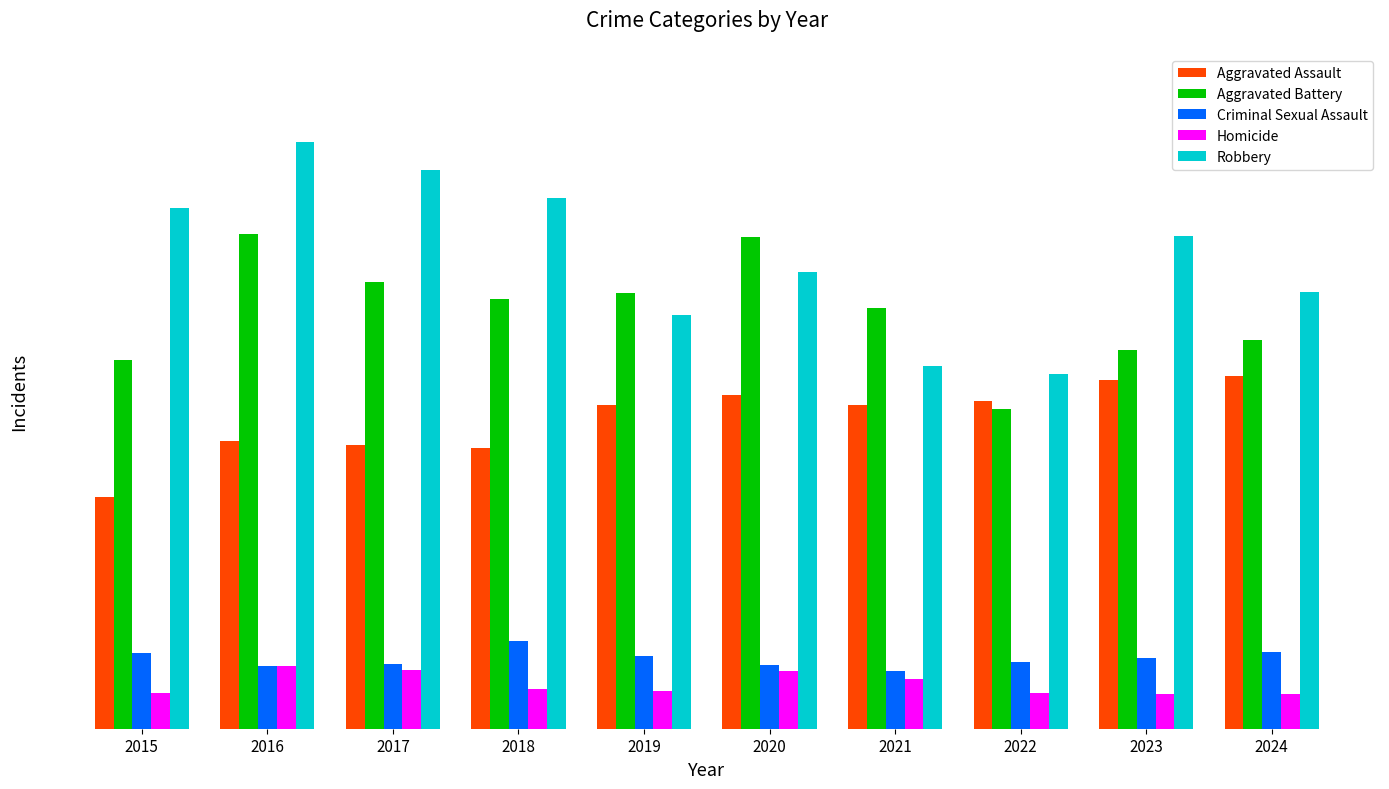

Reading left to right, extract all data points from this chart.

Aggravated Assault: 323	402	396	392	452	466	452	458	486	492
Aggravated Battery: 515	691	623	600	608	686	587	446	529	543
Criminal Sexual Assault: 105	87	91	123	102	89	80	93	98	107
Homicide: 50	87	82	56	53	81	69	50	48	48
Robbery: 726	819	780	741	577	637	506	495	687	610